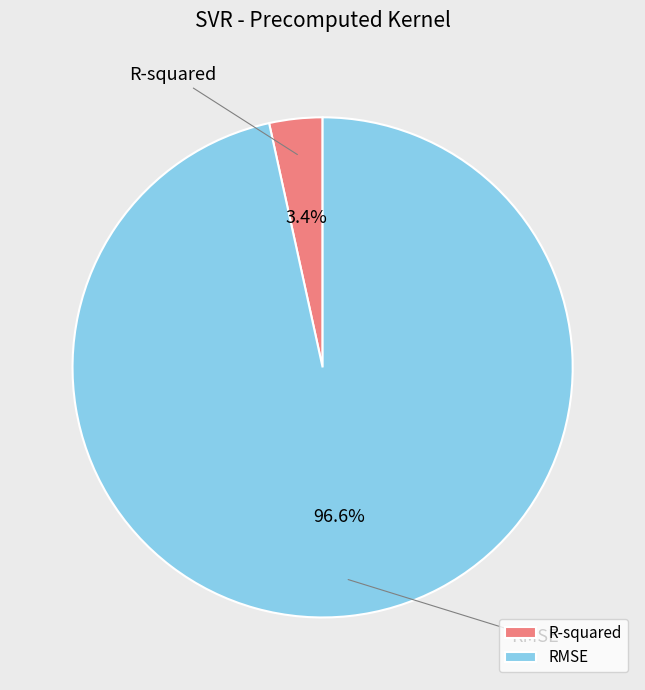

What percentage is the RMSE slice, to the nearest percent?

97%